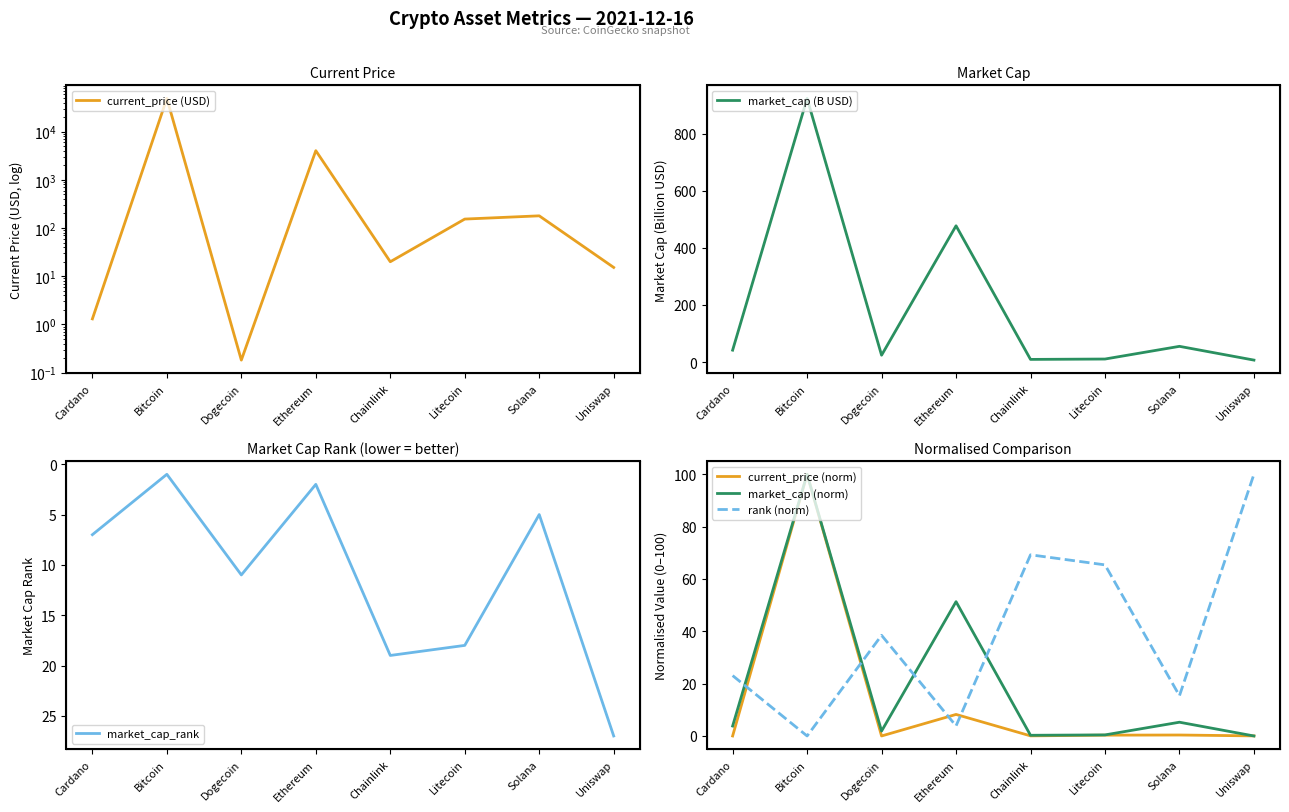

Where does the market_cap (norm) series first go above 3?

Cardano